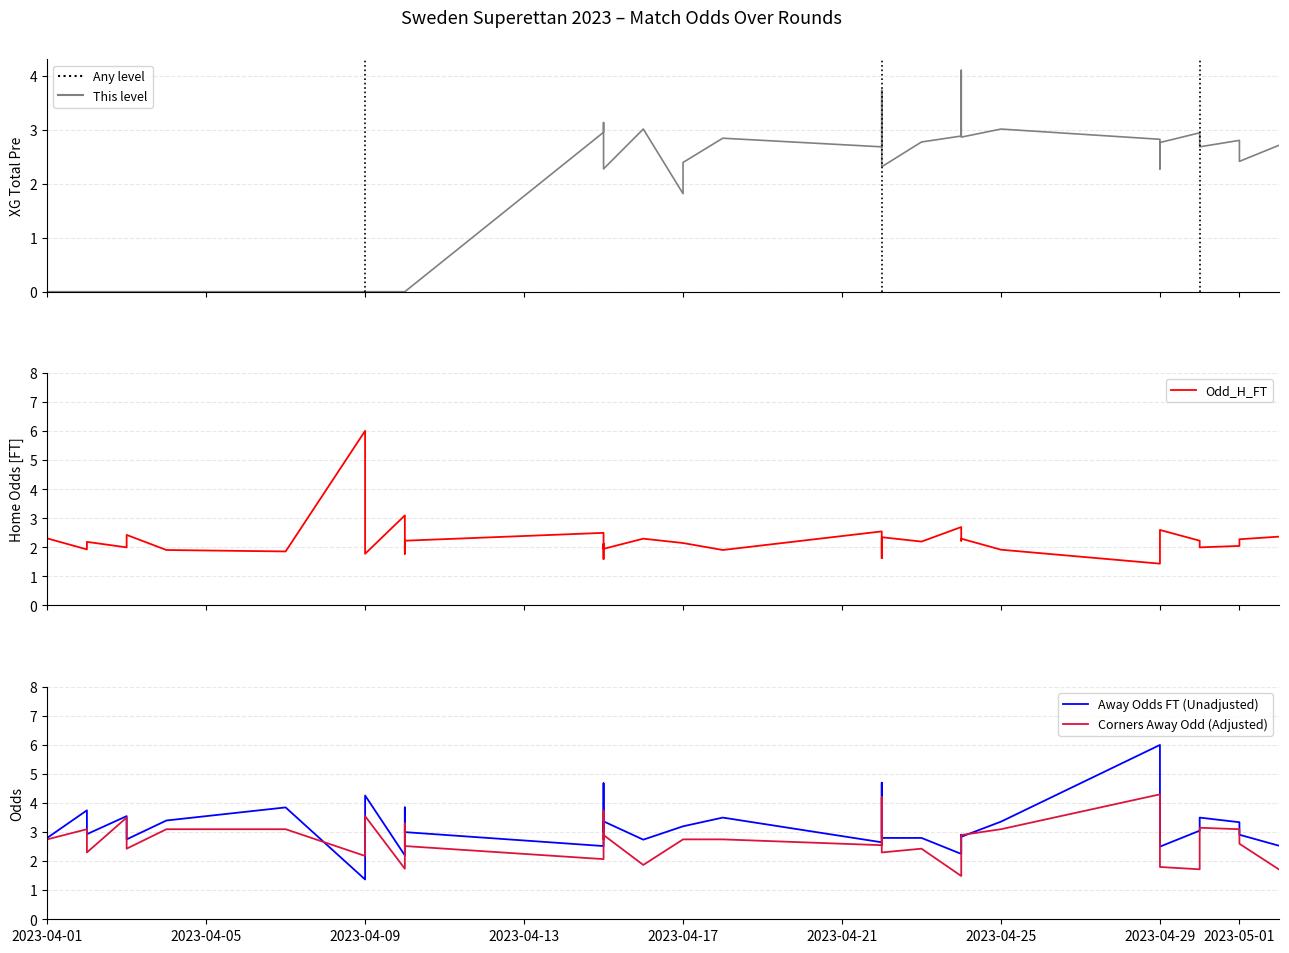

Reading right to left, extract all data points from this chart.

XG Total Pre: 2.7	2.4	2.8	2.7	3.0	2.8	2.3	2.8	3.0	2.9	4.1	2.9	2.8	2.3	3.7	2.7	2.9	2.4	1.8	3.0	2.3	2.7	3.1	3.0	0.0	0.0	0.0	0.0	0.0	0.0	0.0	0.0	0.0	0.0	0.0	0.0	0.0	0.0	0.0	0.0
Odd_H_FT: 2.4	2.3	2.0	2.0	2.2	2.6	2.0	1.4	1.9	2.3	2.2	2.7	2.2	2.4	1.6	2.5	1.9	2.1	2.1	2.3	1.9	2.1	1.6	2.5	2.2	1.8	1.8	3.1	1.8	2.1	6.0	1.9	1.9	2.4	2.0	2.2	2.2	1.9	2.3	2.4
Away Odds FT (Unadjusted): 2.5	2.9	3.3	3.5	3.0	2.5	3.5	6.0	3.4	2.8	2.9	2.2	2.8	2.8	4.7	2.6	3.5	3.2	3.2	2.7	3.4	3.0	4.7	2.5	3.0	3.9	3.7	2.2	4.3	3.3	1.4	3.9	3.4	2.8	3.5	2.9	2.9	3.8	2.8	2.8
Corners Away Odd (Adjusted): 1.7	2.6	3.1	3.1	1.7	1.8	2.8	4.3	3.1	2.9	2.8	1.5	2.4	2.3	4.2	2.5	2.8	2.8	2.8	1.9	2.9	2.8	3.7	2.1	2.5	3.3	3.1	1.7	3.5	2.8	2.2	3.1	3.1	2.4	3.5	2.3	3.0	3.1	2.8	2.3